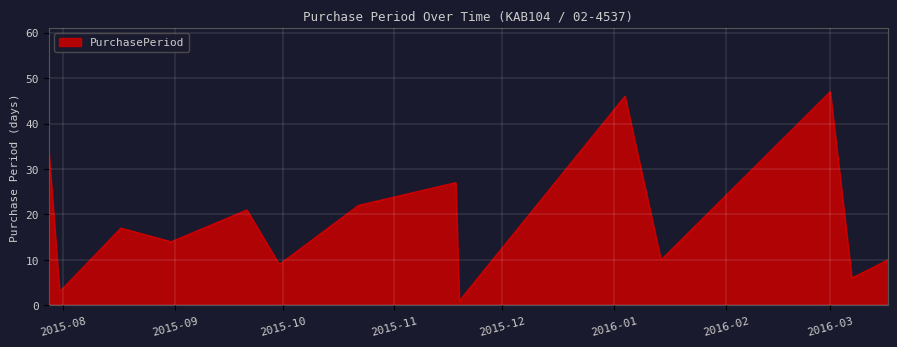

What is the maximum value shown in the chart?

47